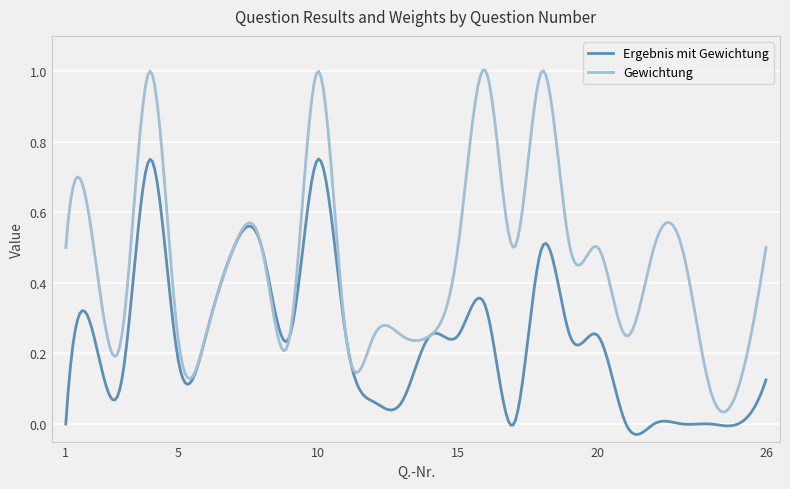

Does the chart have visible grid lines?

Yes